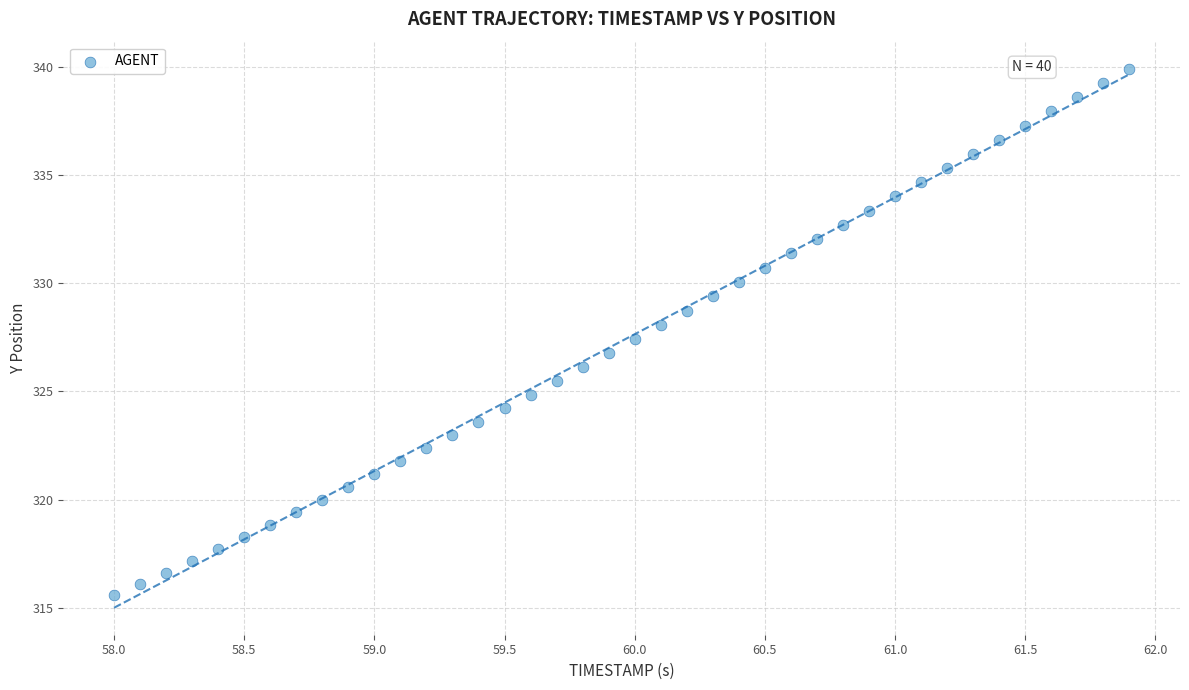

What is the range of Y values (max minus min)?

24.4